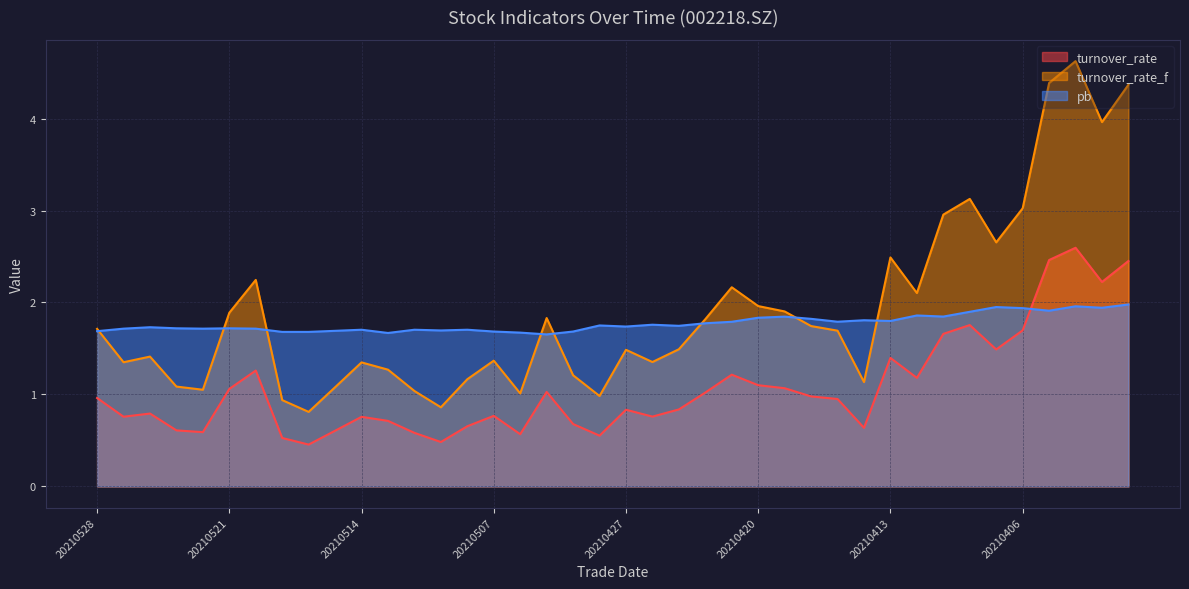

How many lines are shown in the chart?

3